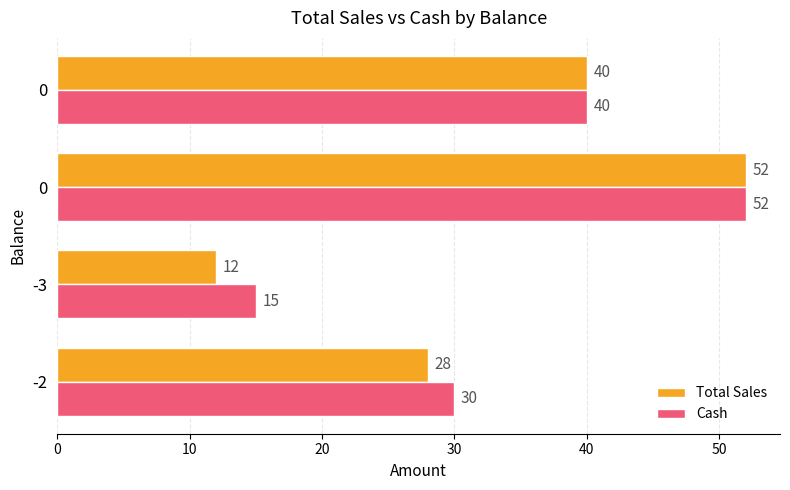

How many values in the Cash series are below 40?

2